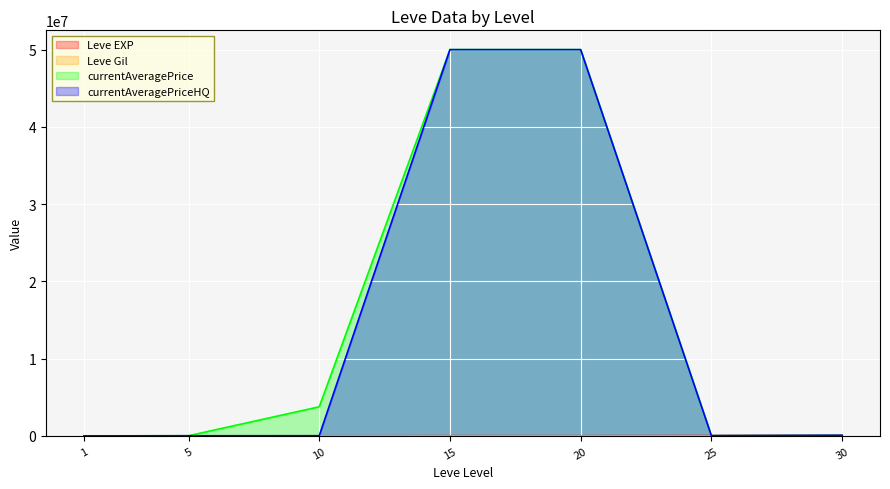

Does the chart display data point markers on the line(s)?

No